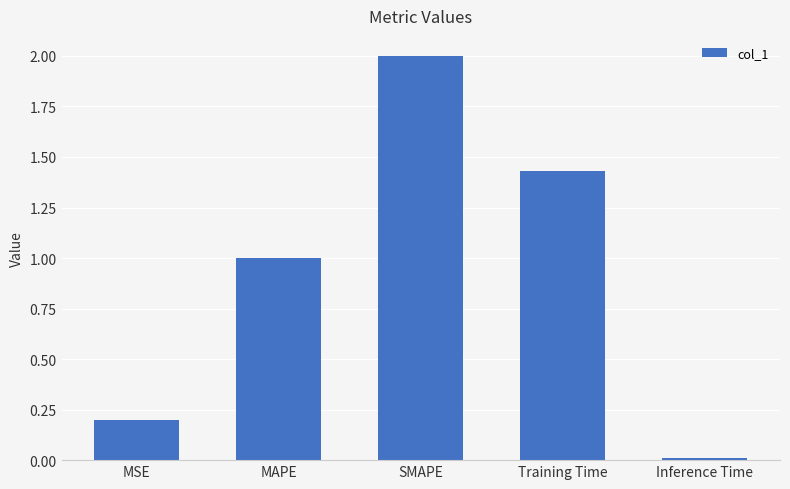

What is the label of the 4th bar from the left?

Training Time